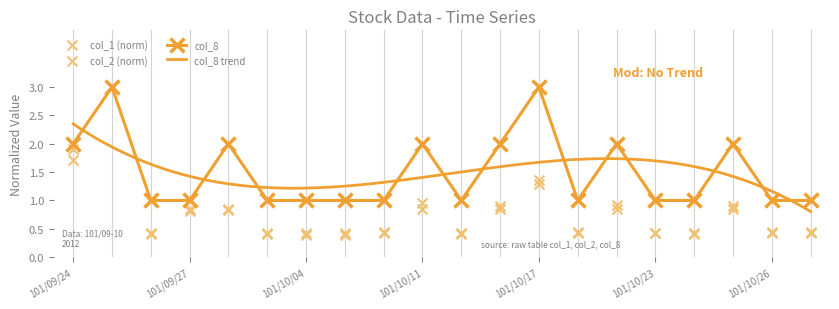

What is the total value across all series at 101/10/23?

1.9